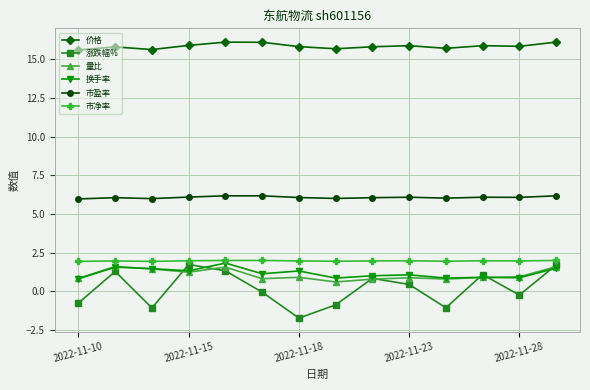

At how many categories does at least one series exceed 8?

14